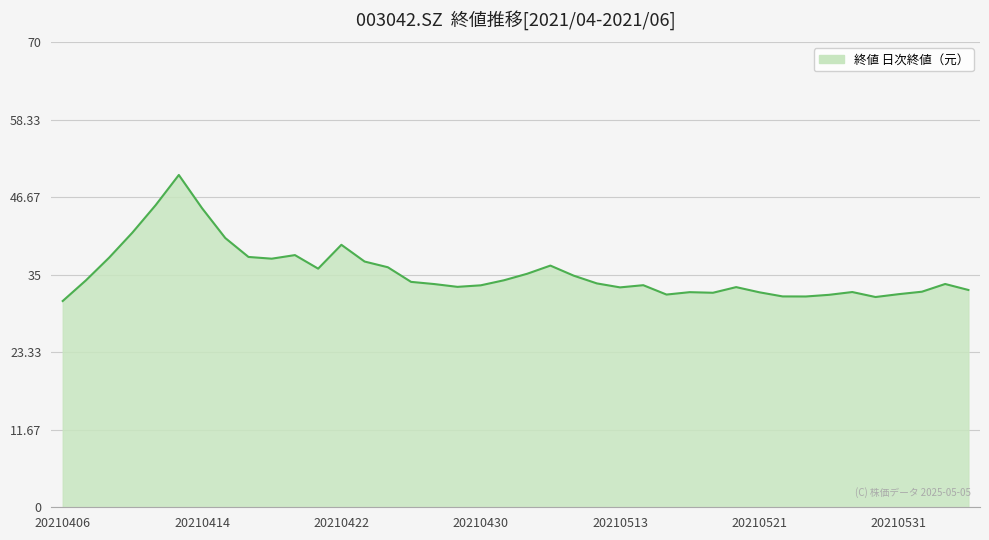

At which category does the chart reach its minimum across all series?

20210406